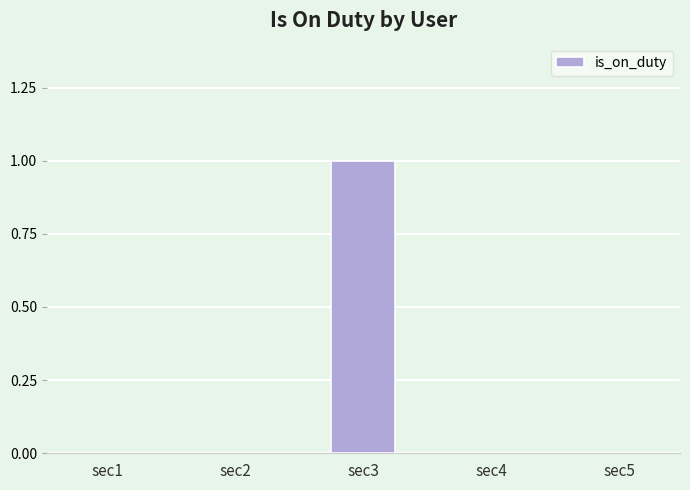

Reading left to right, list all the values displayed in this chart.

sec1=0	sec2=0	sec3=1	sec4=0	sec5=0